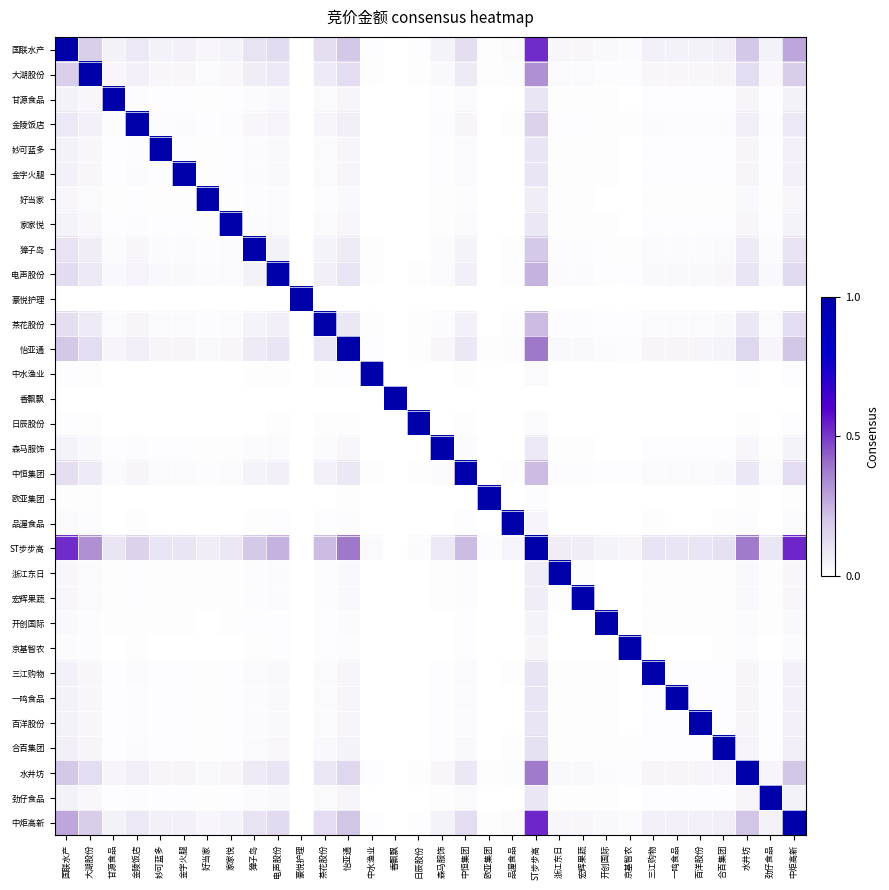

At which category is the sum across all series the highest?

ST步步高